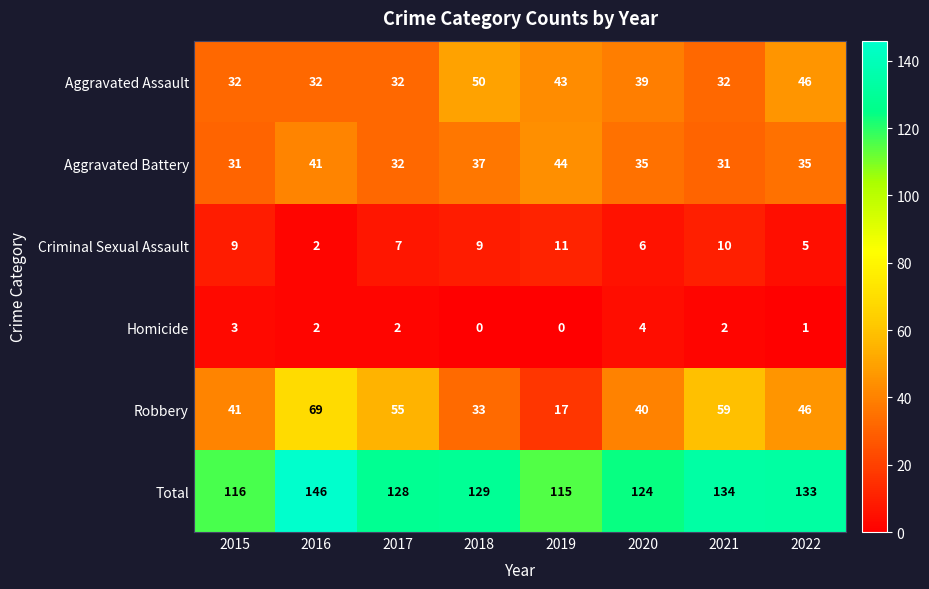

Is it true that Robbery equals 46 at 2022?

True